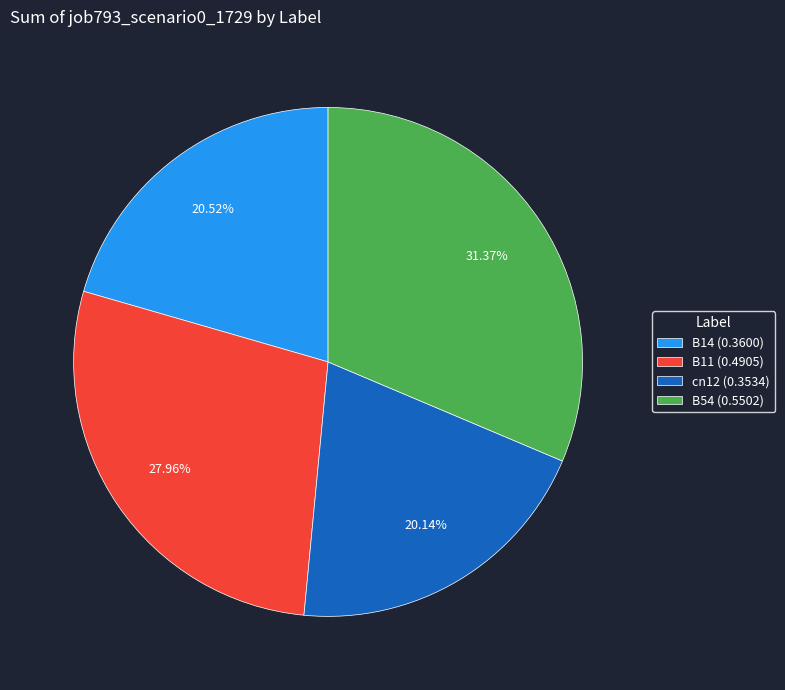

What percentage is NOT represented by B14?

79.5%